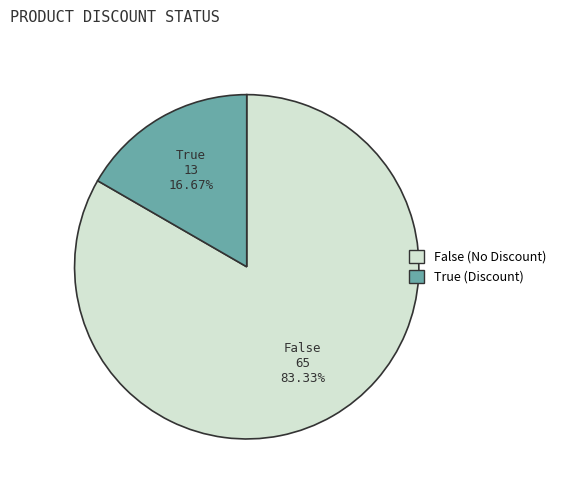

True or false: False accounts for 90% of the total.

False